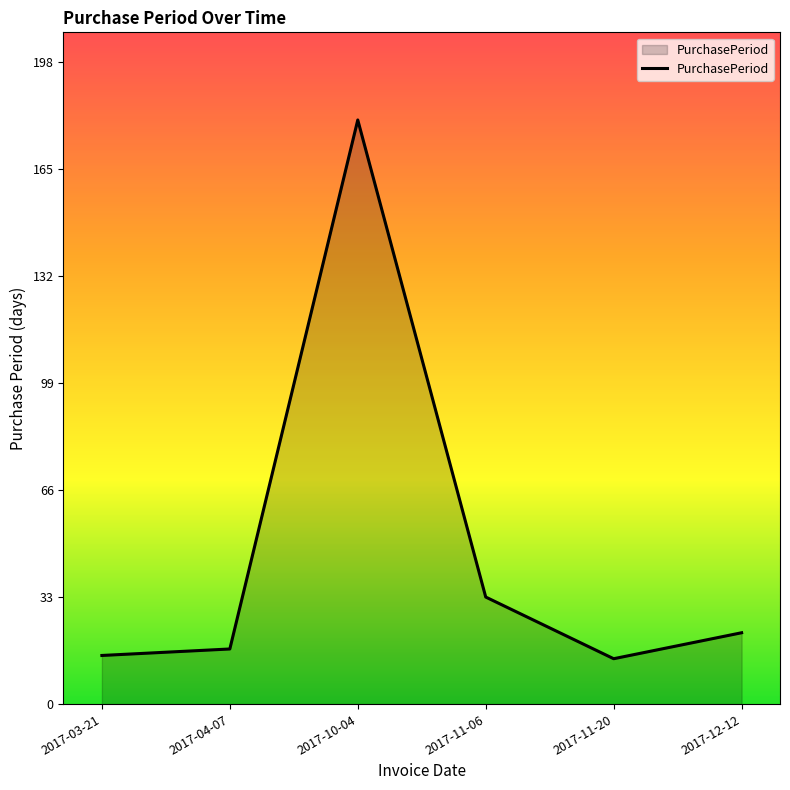

What is the sum of the values at 2017-12-12 and 2017-10-04?

202